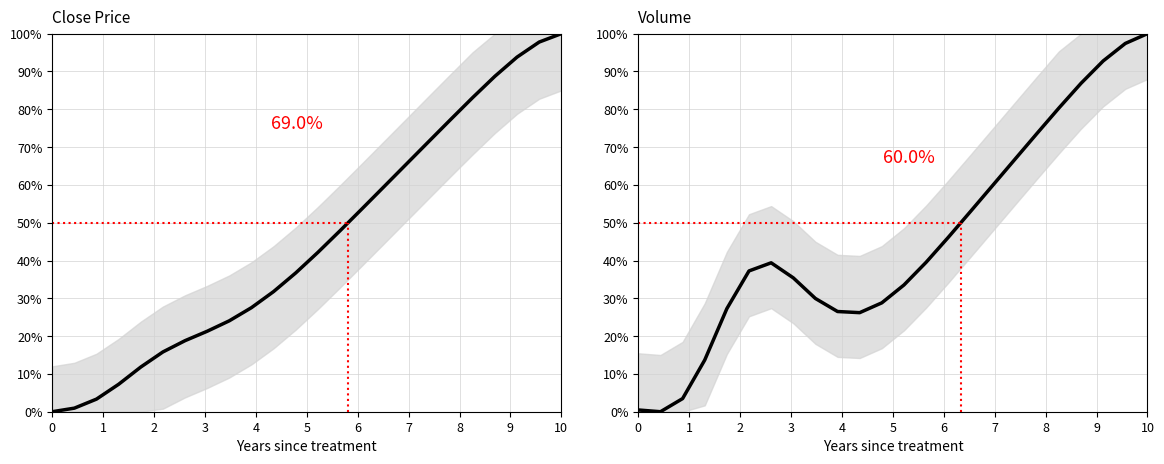

The Volume series shows 0.1 at 9. True or false?

False